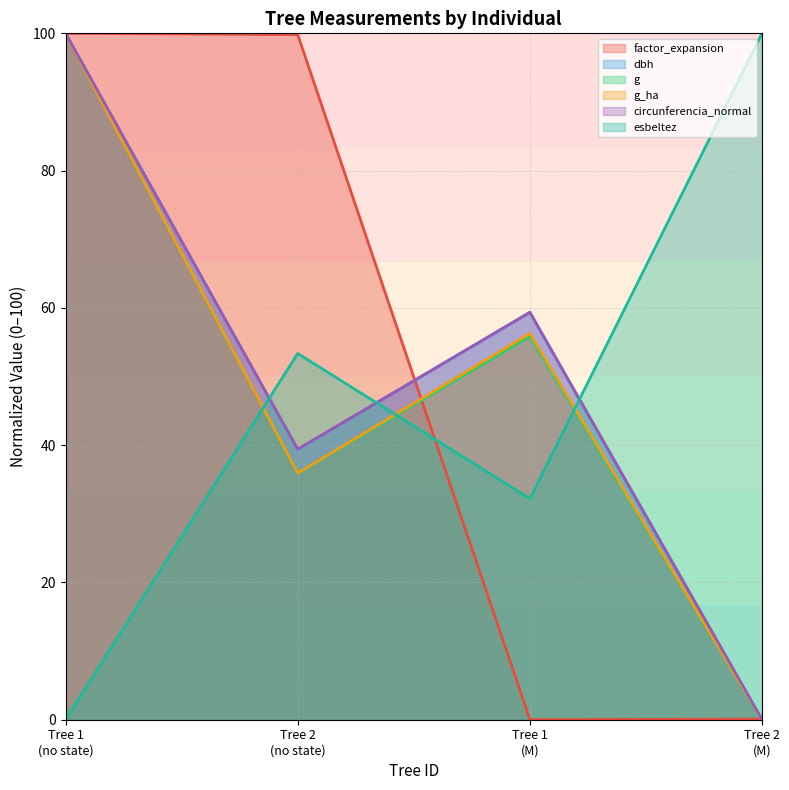

What is the highest value of the dbh series?

100.0